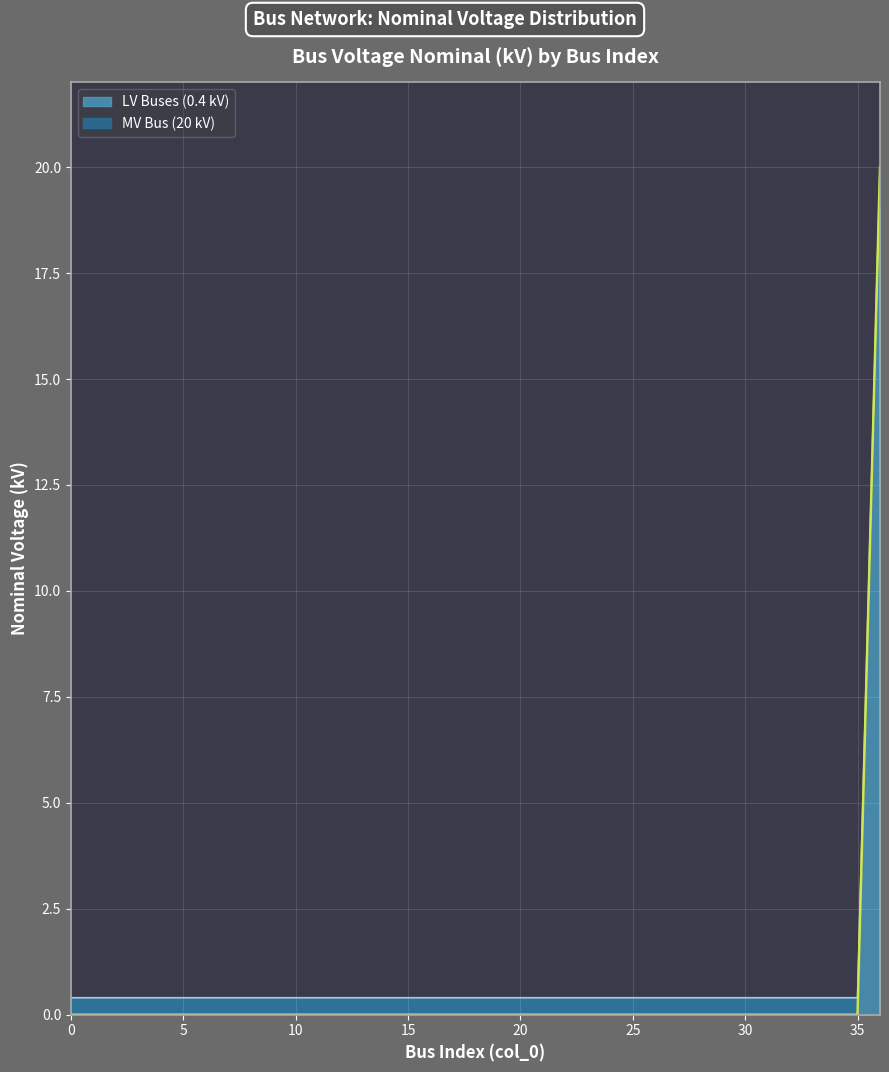

Reading left to right, list all the values displayed in this chart.

LV Buses (0.4 kV): 0=0.4	1=0.4	2=0.4	3=0.4	4=0.4	5=0.4	6=0.4	7=0.4	8=0.4	9=0.4	10=0.4	11=0.4	12=0.4	13=0.4	14=0.4	15=0.4	16=0.4	17=0.4	18=0.4	19=0.4	20=0.4	21=0.4	22=0.4	23=0.4	24=0.4	25=0.4	26=0.4	27=0.4	28=0.4	29=0.4	30=0.4	31=0.4	32=0.4	33=0.4	34=0.4	35=0.4	36=20.0
MV Bus (20 kV): 0=0.0	1=0.0	2=0.0	3=0.0	4=0.0	5=0.0	6=0.0	7=0.0	8=0.0	9=0.0	10=0.0	11=0.0	12=0.0	13=0.0	14=0.0	15=0.0	16=0.0	17=0.0	18=0.0	19=0.0	20=0.0	21=0.0	22=0.0	23=0.0	24=0.0	25=0.0	26=0.0	27=0.0	28=0.0	29=0.0	30=0.0	31=0.0	32=0.0	33=0.0	34=0.0	35=0.0	36=20.0